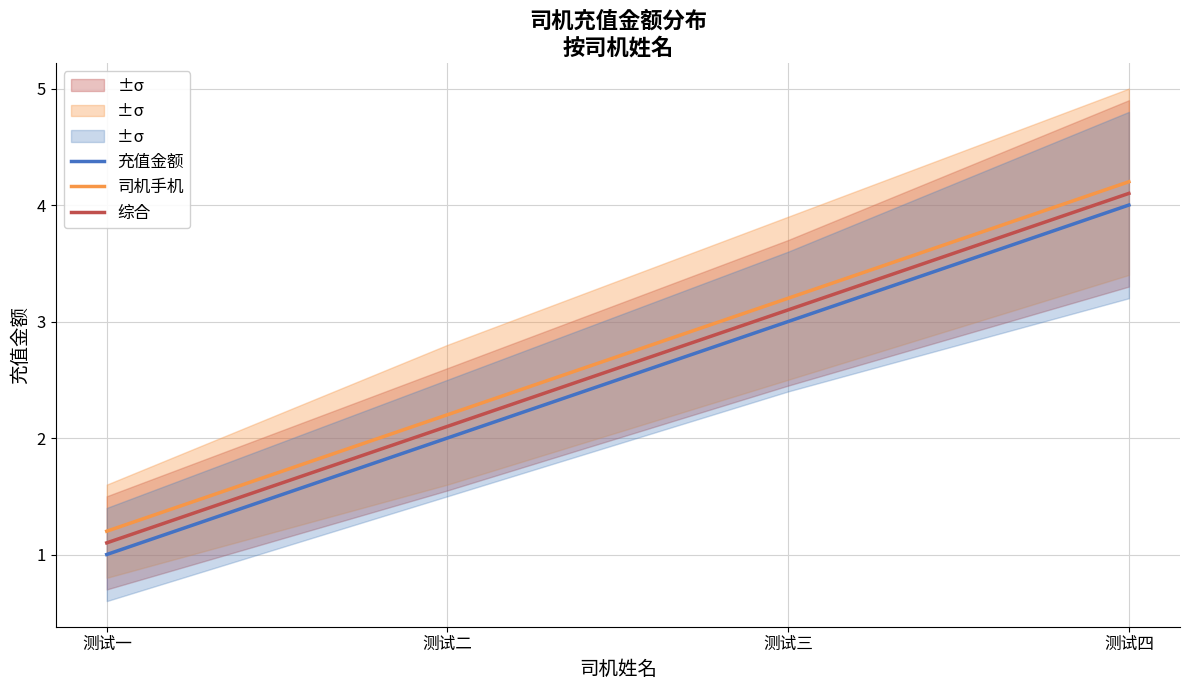

How many distinct data groups are displayed?

3